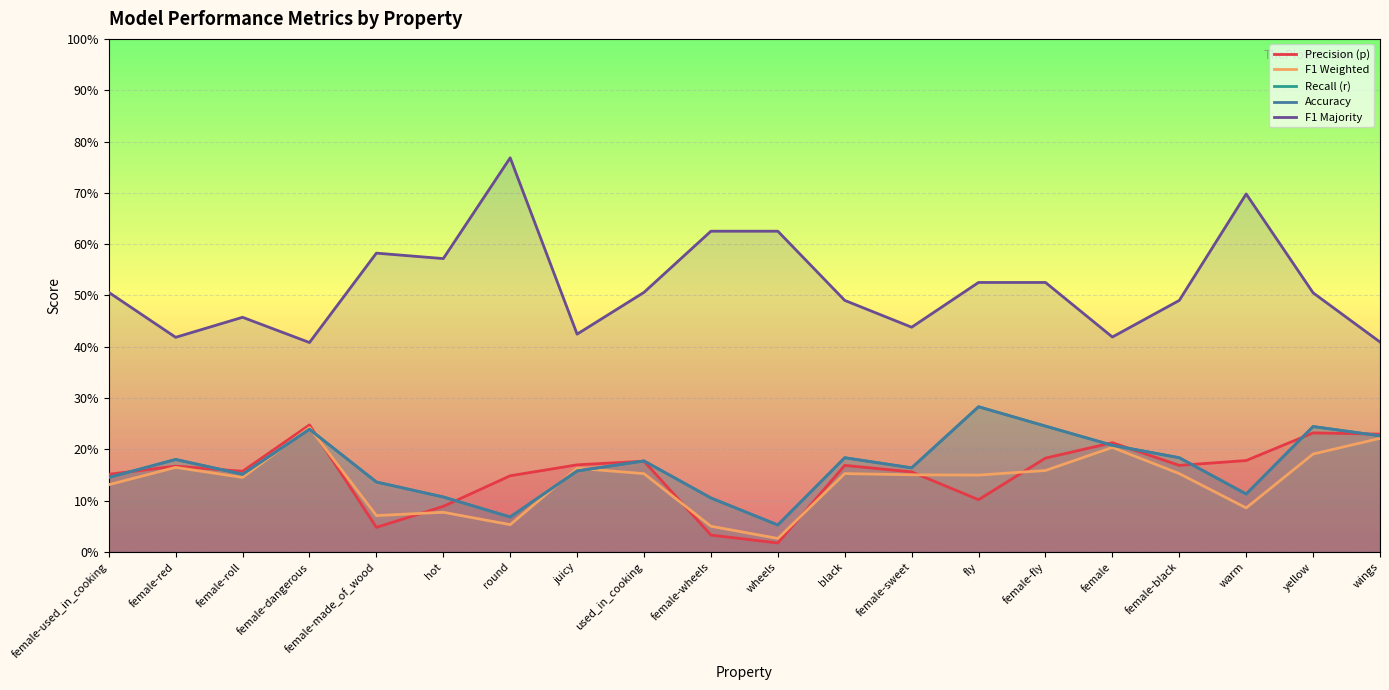

Read the F1 Weighted value at round.

0.1